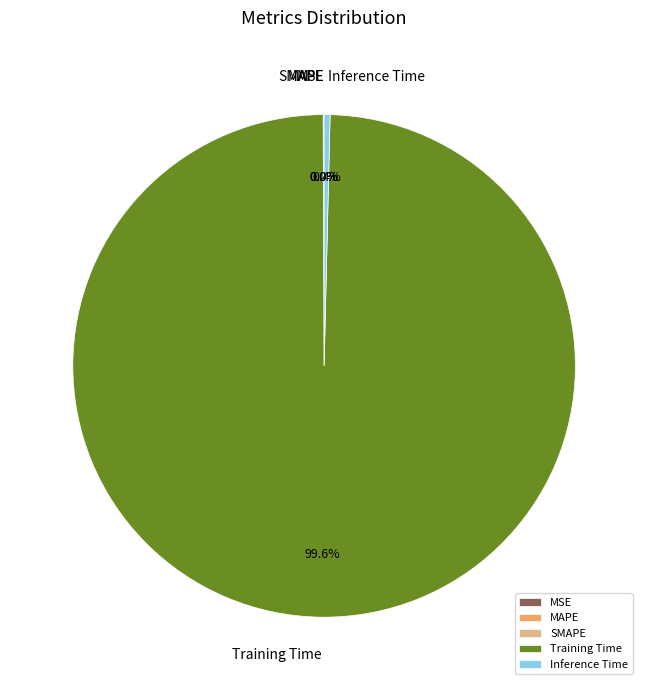

Does any single category account for the majority?

Yes